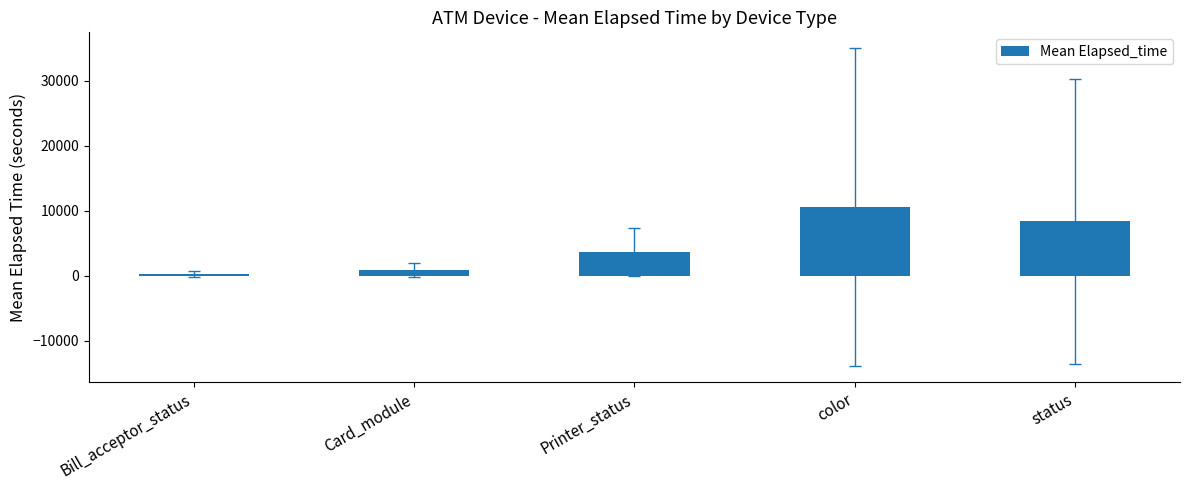

What is the label of the 5th bar from the left?

status